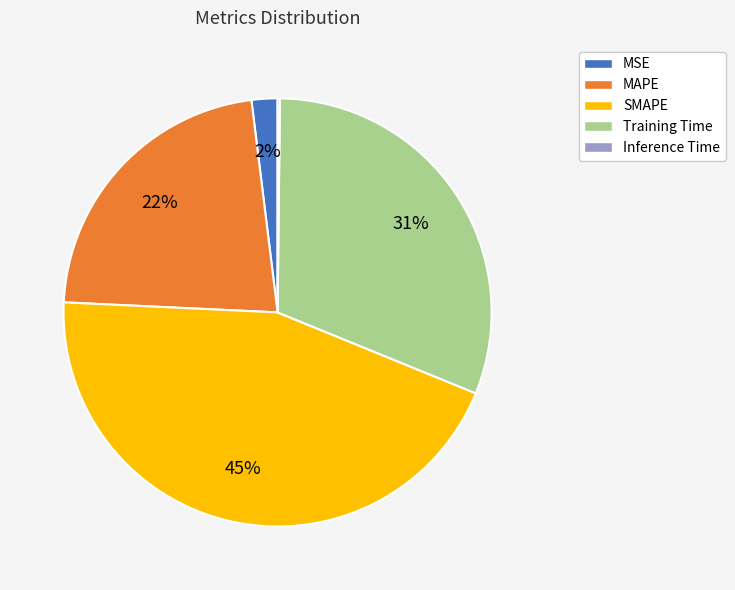

True or false: MAPE accounts for 10% of the total.

False